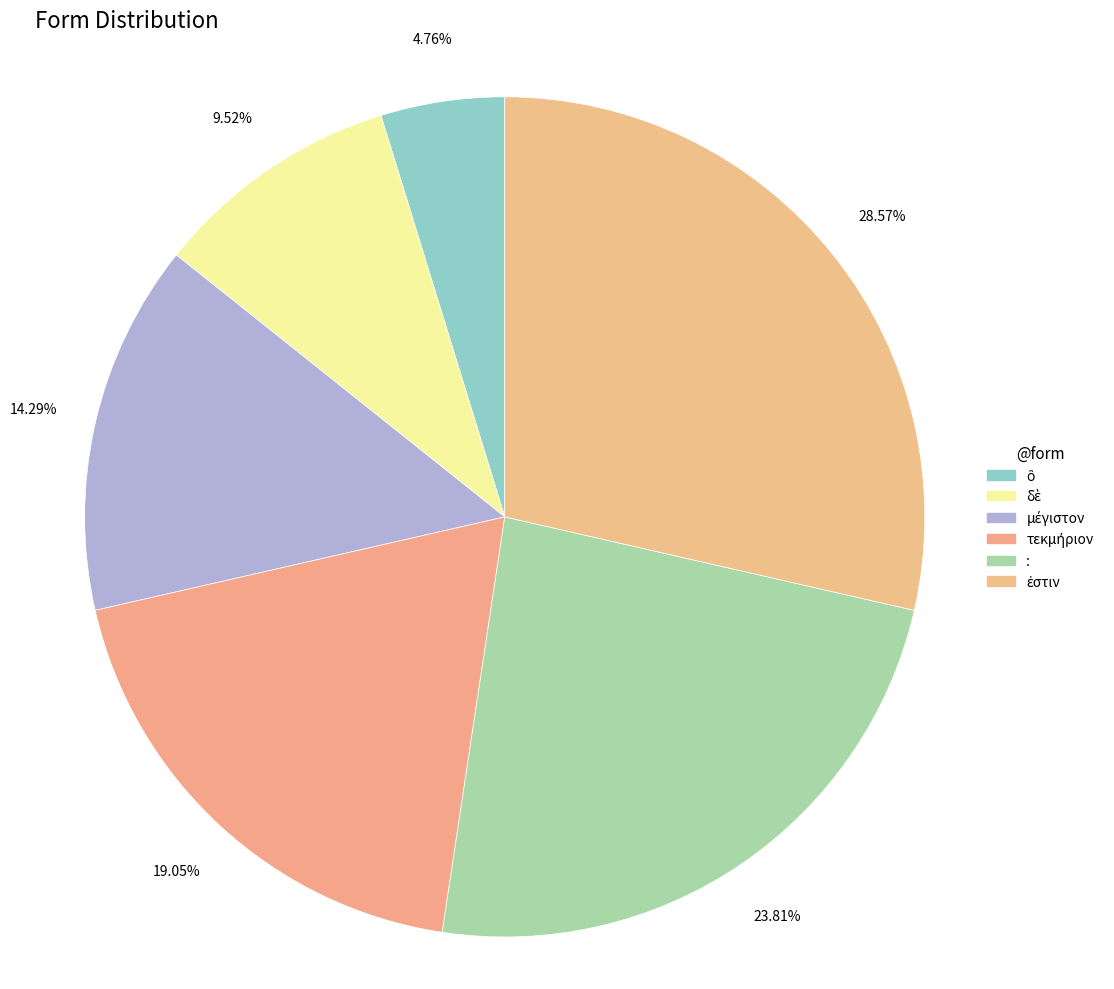

Does μέγιστον account for over 50% of the chart?

No